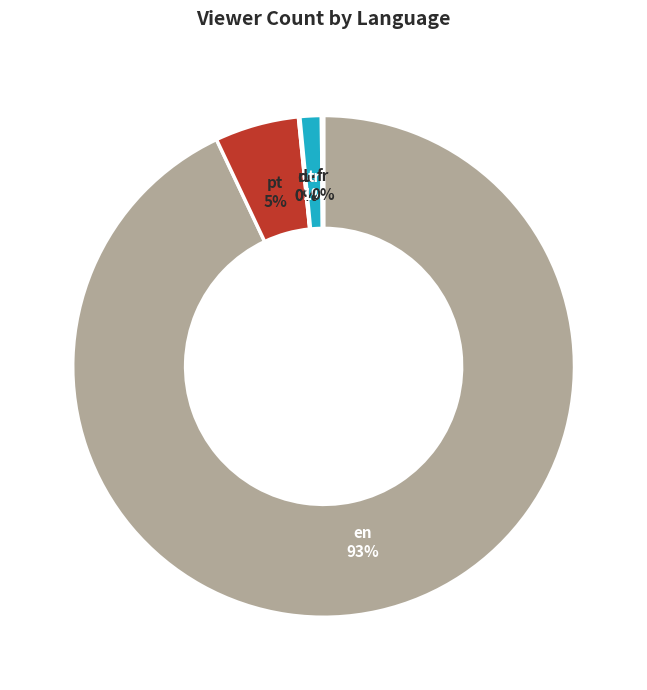

To the nearest percent, what is the difference between the tr and pt slice percentages?

4%